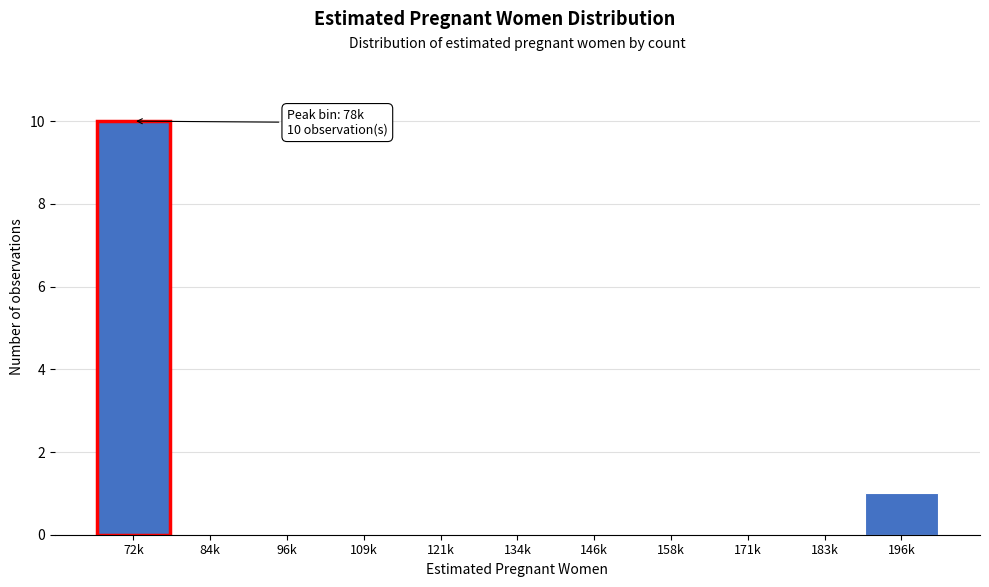

Reading left to right, extract all data points from this chart.

72k=10	84k=0	96k=0	109k=0	121k=0	134k=0	146k=0	158k=0	171k=0	183k=0	196k=1